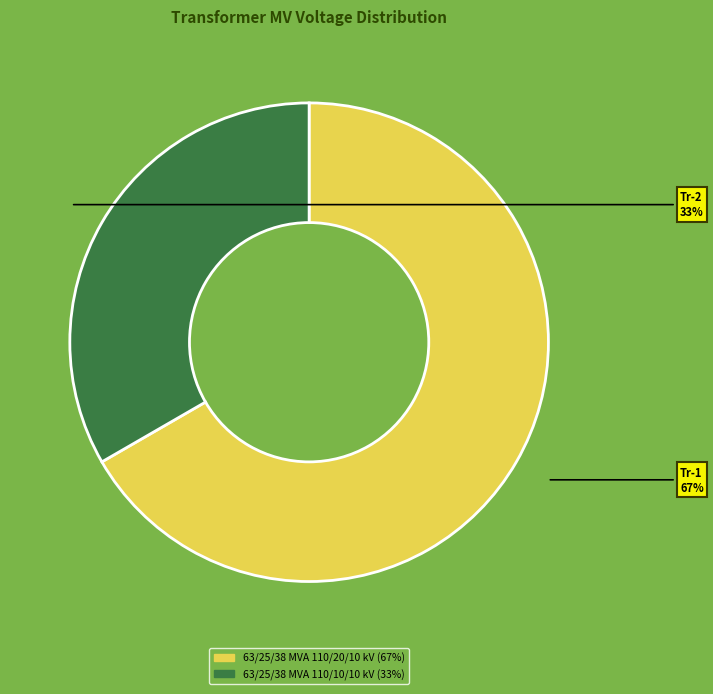

How many segments does this pie chart have?

2